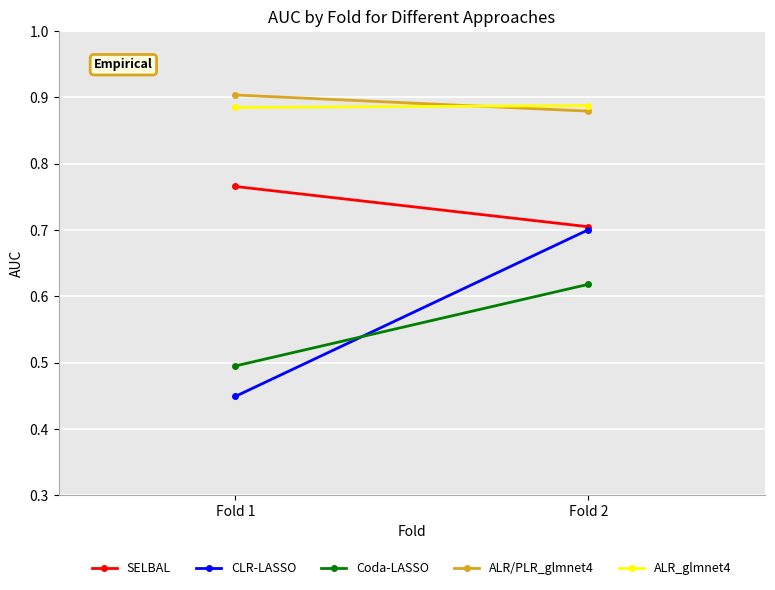

Is it true that Coda-LASSO equals 0.8 at Fold 1?

False